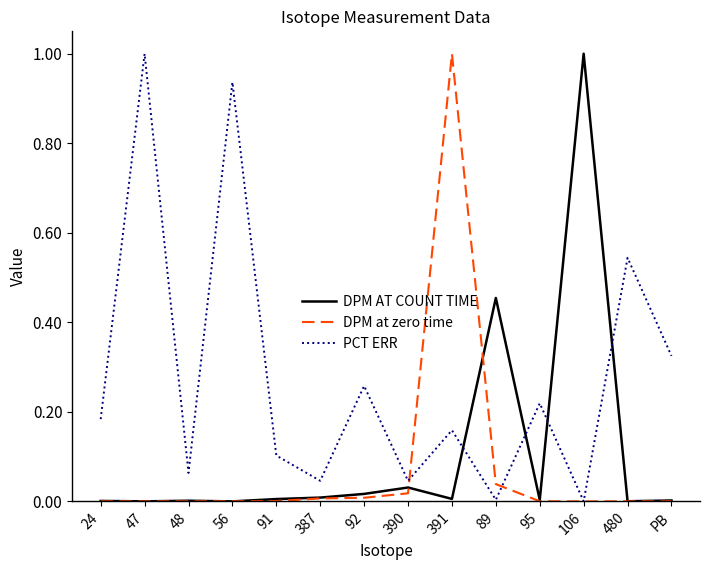

Where is the first local minimum for PCT ERR?

48